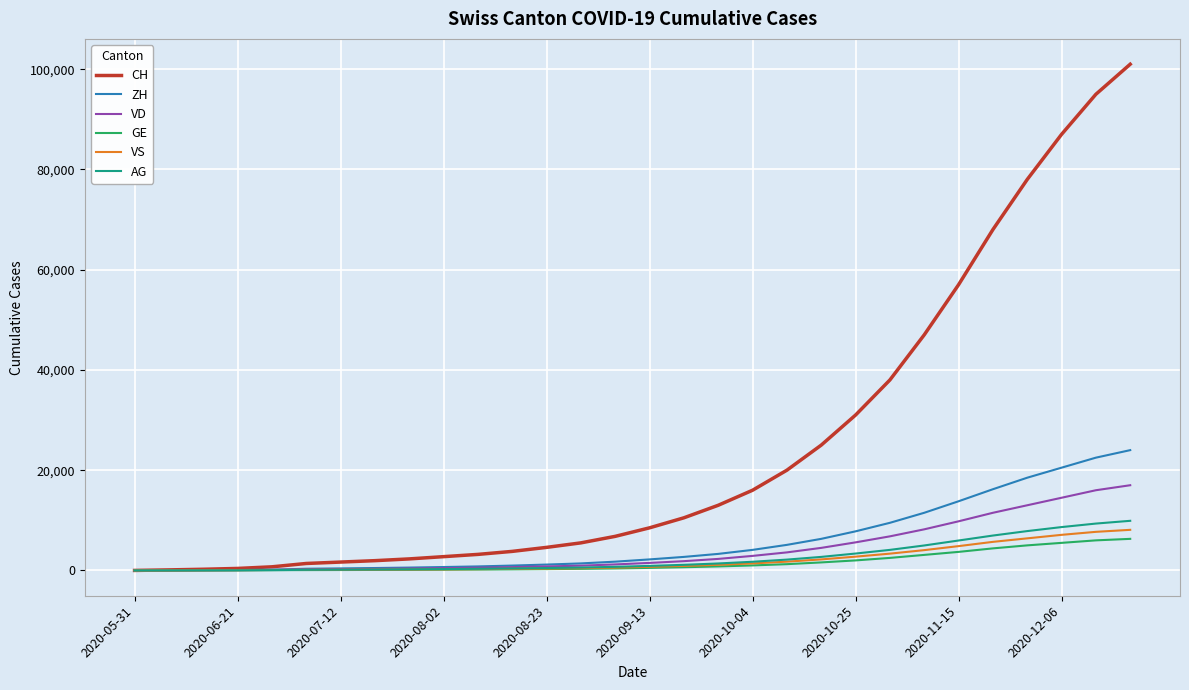

Rank the series by their maximum value, from lowest to highest.

GE, VS, AG, VD, ZH, CH